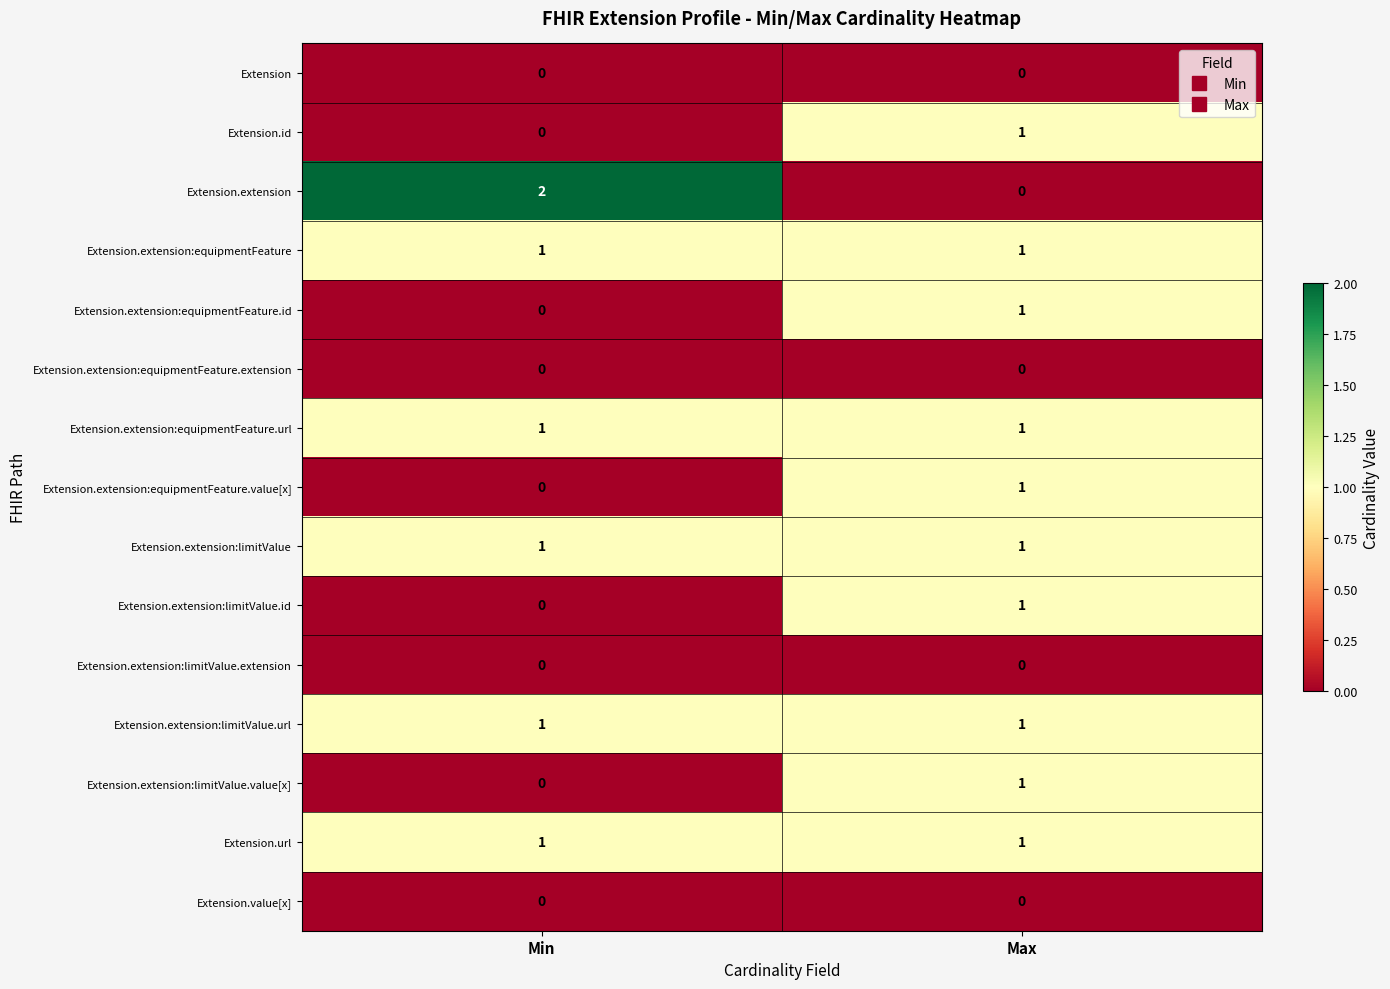

True or false: Extension.url has a value of 2 at Max.

False